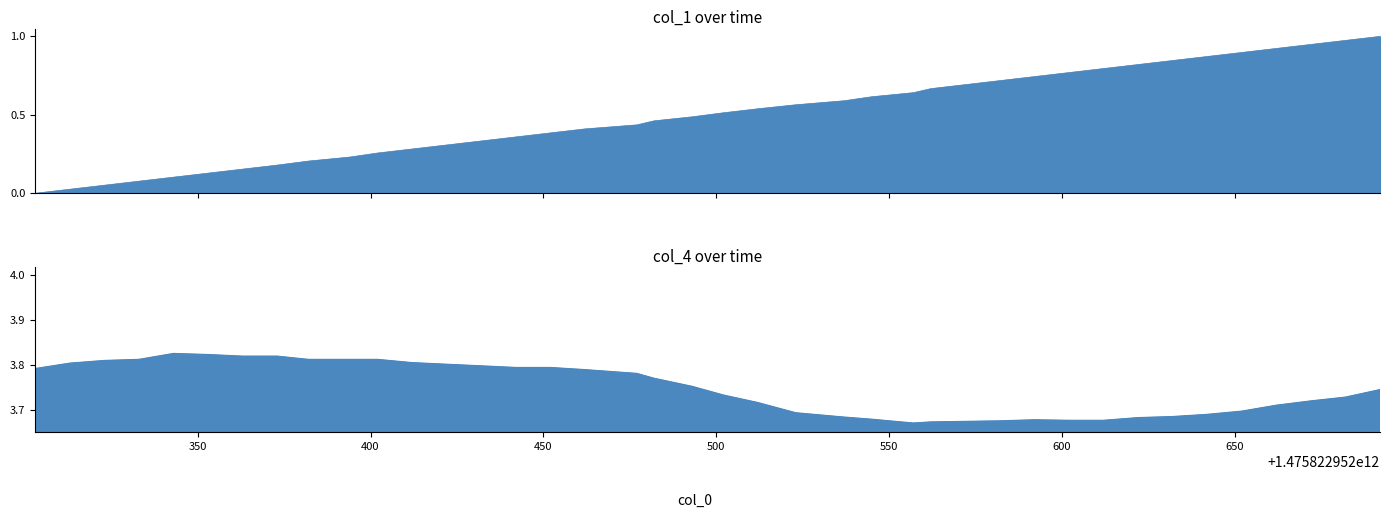

True or false: col_4 and x intersect in this chart.

False